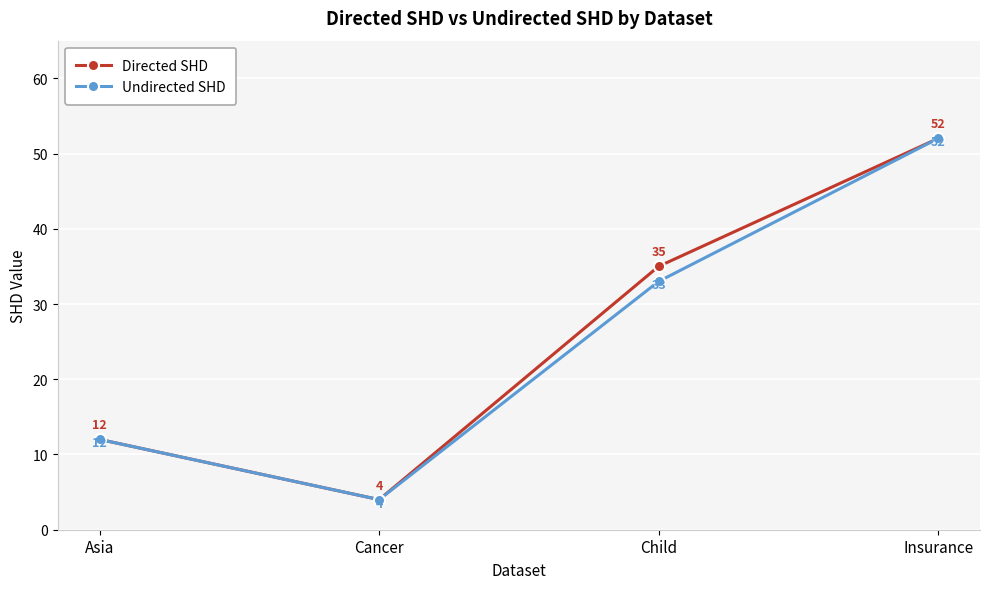

What is the minimum value for Directed SHD?

4